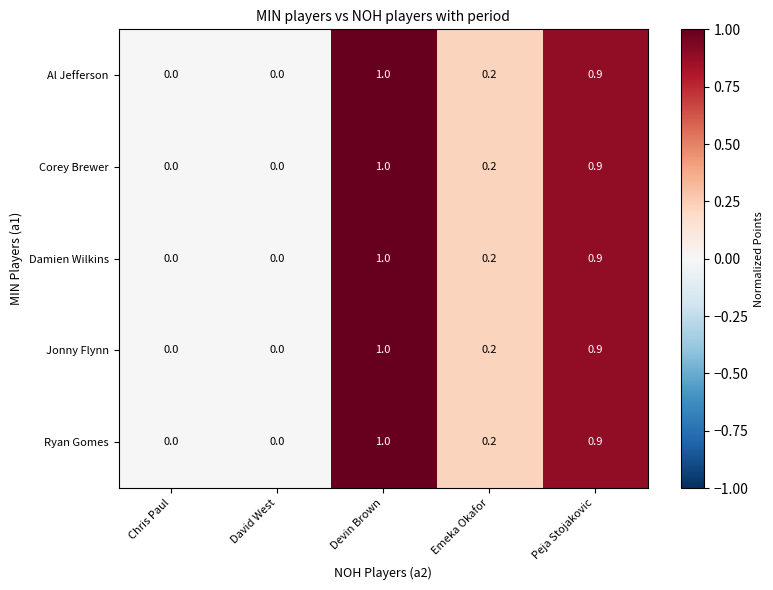

Is it true that Al Jefferson equals 0.3 at David West?

False